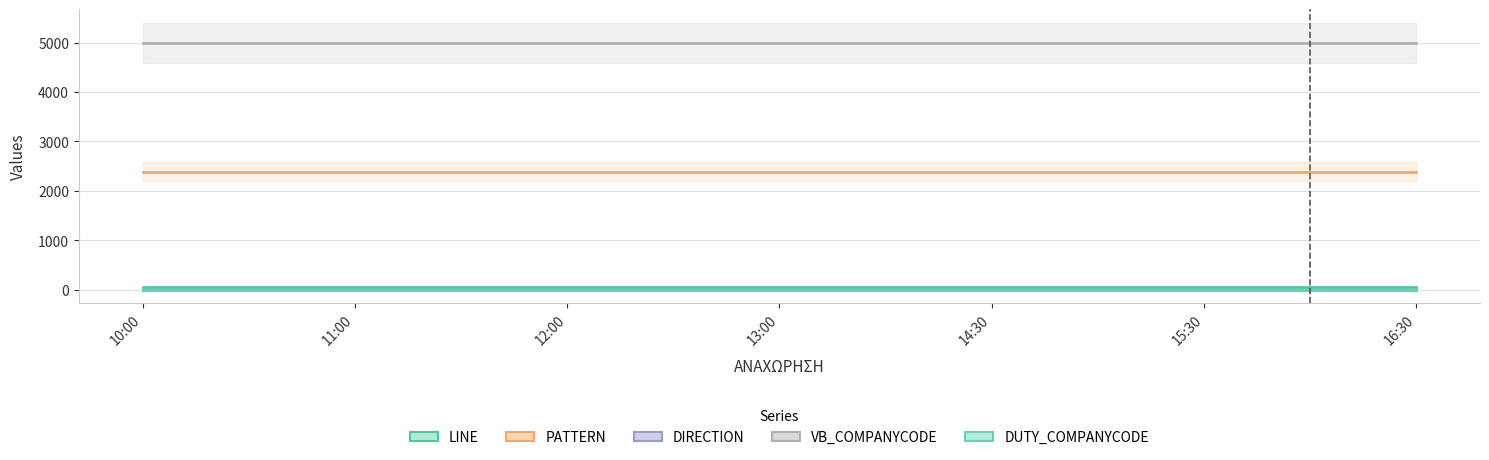

The value of VB_COMPANYCODE at 12:00 is 2414. True or false?

False